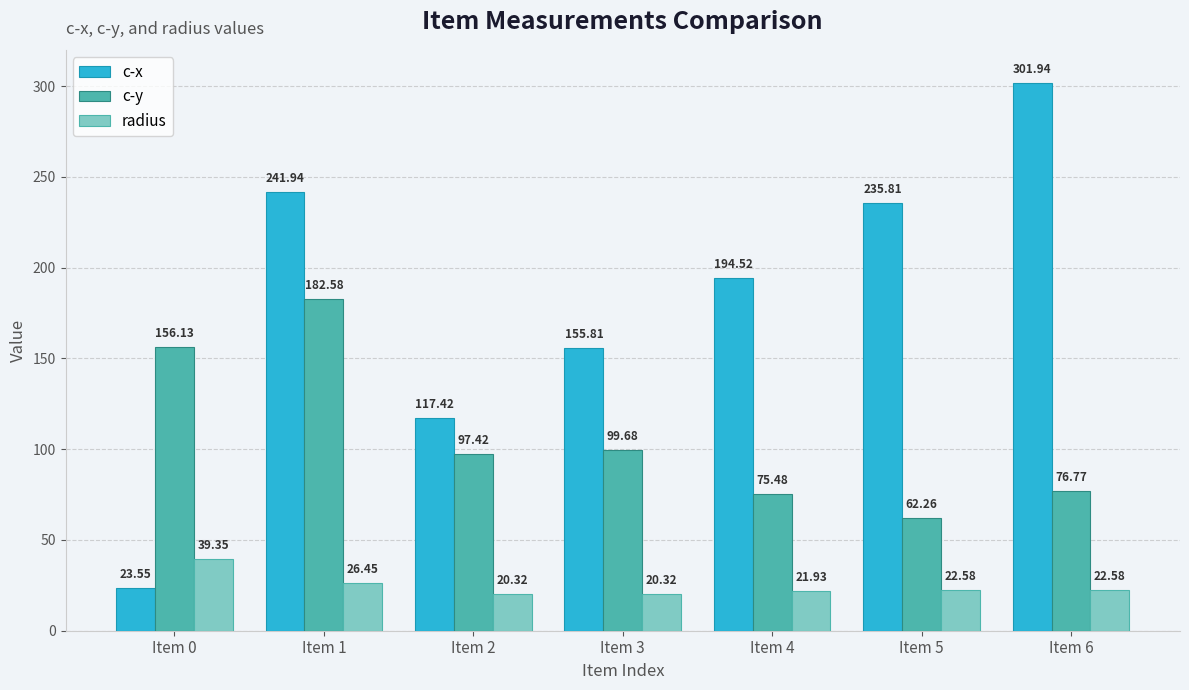

What is the total value across all series at Item 3?

275.8